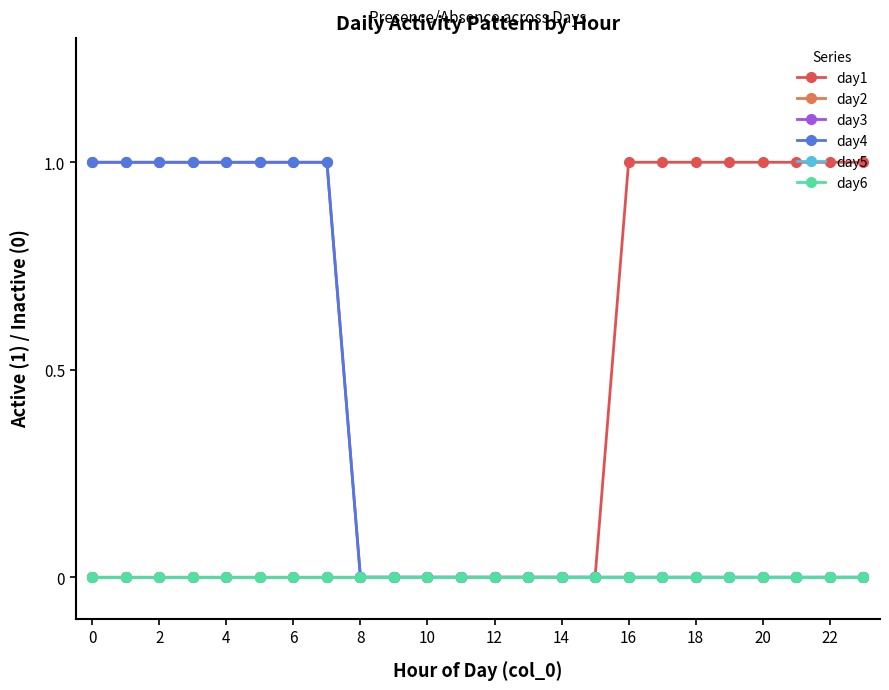

At which label does day1 reach its peak?

16